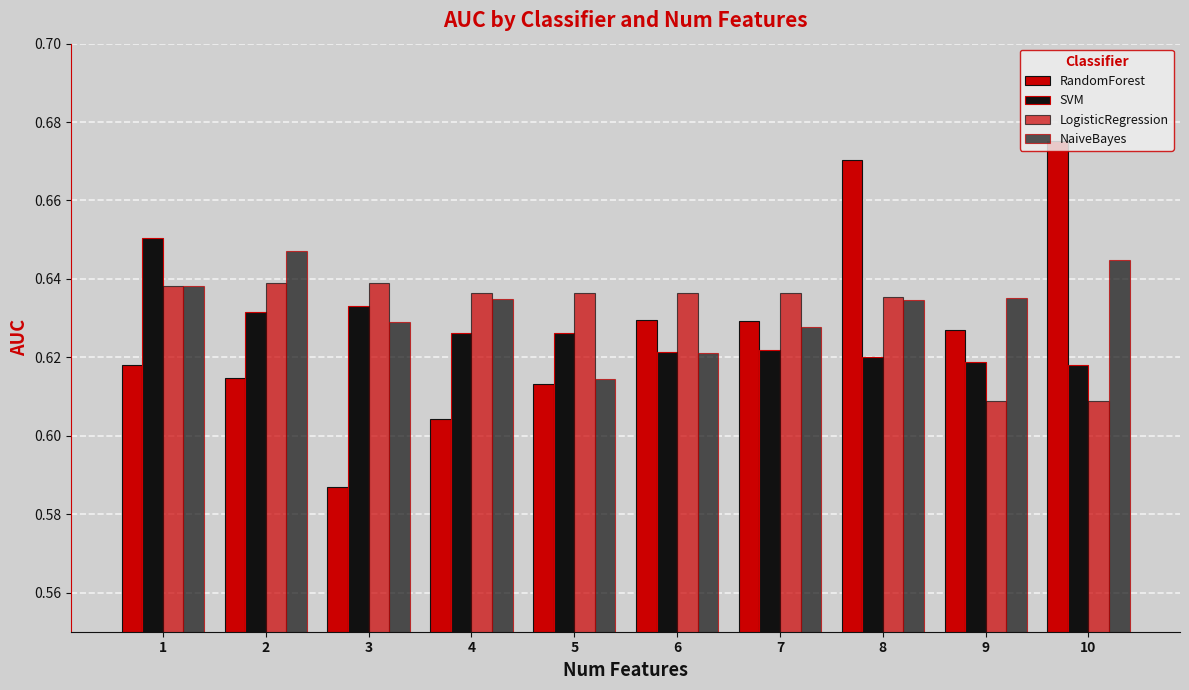

Which label corresponds to the largest value in the chart?

10